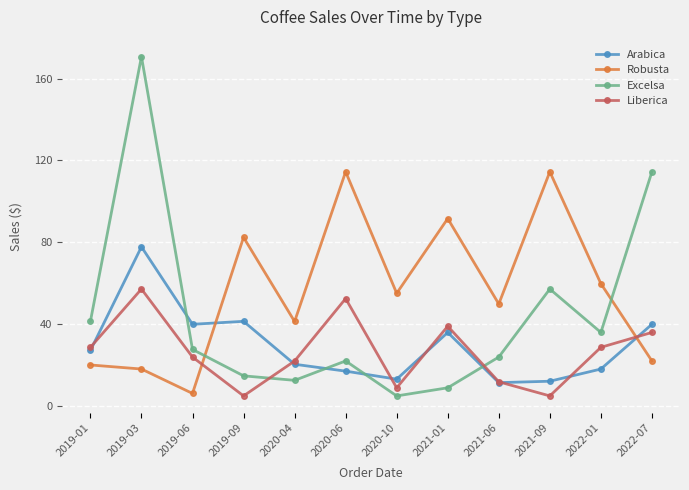

How many values in the Excelsa series exceed 27?

6